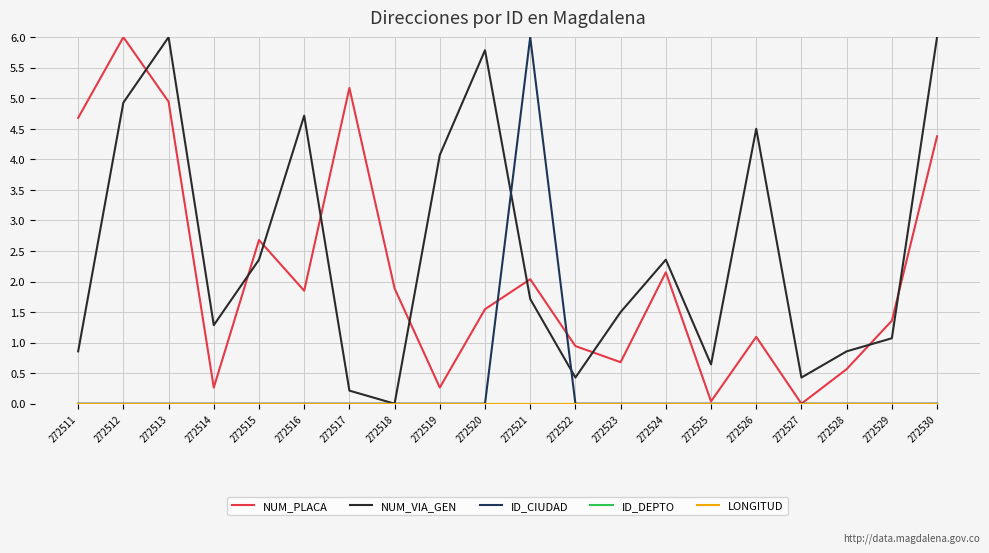

Does the chart have visible grid lines?

Yes